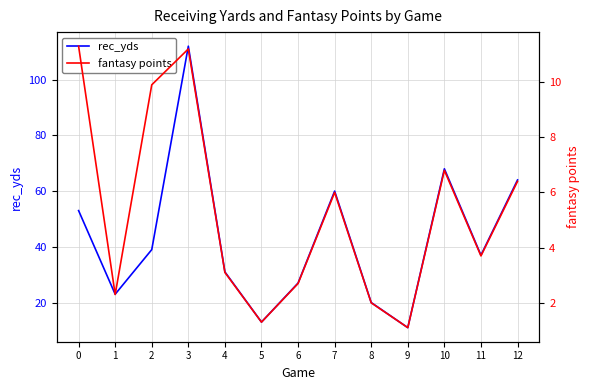

What is the difference between the maximum and second lowest values in the fantasy points series?

10.0